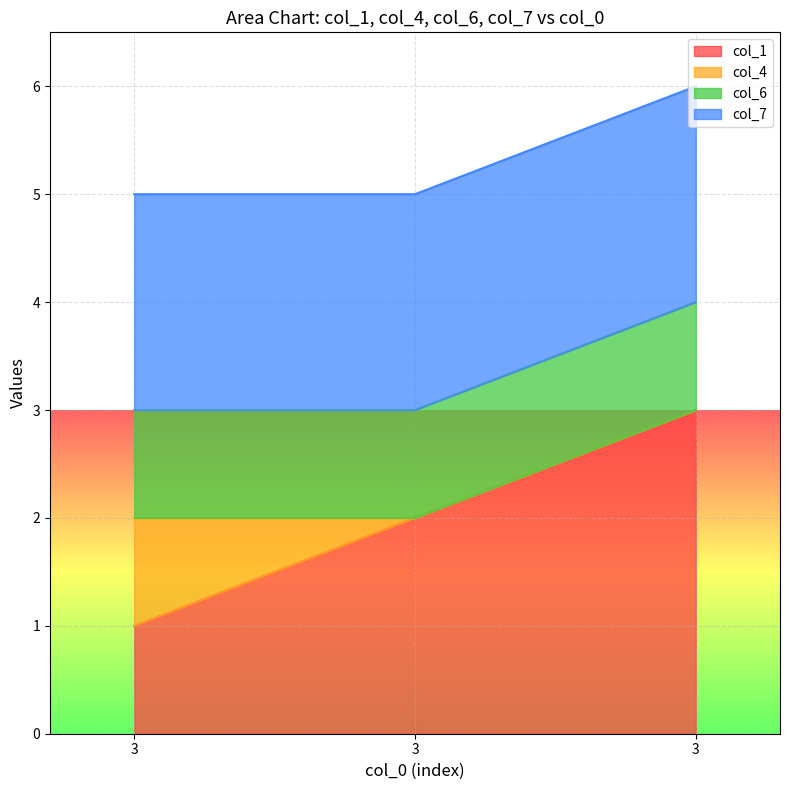

Is the value of col_1 at 3 greater than the value of col_6 at 3?

No